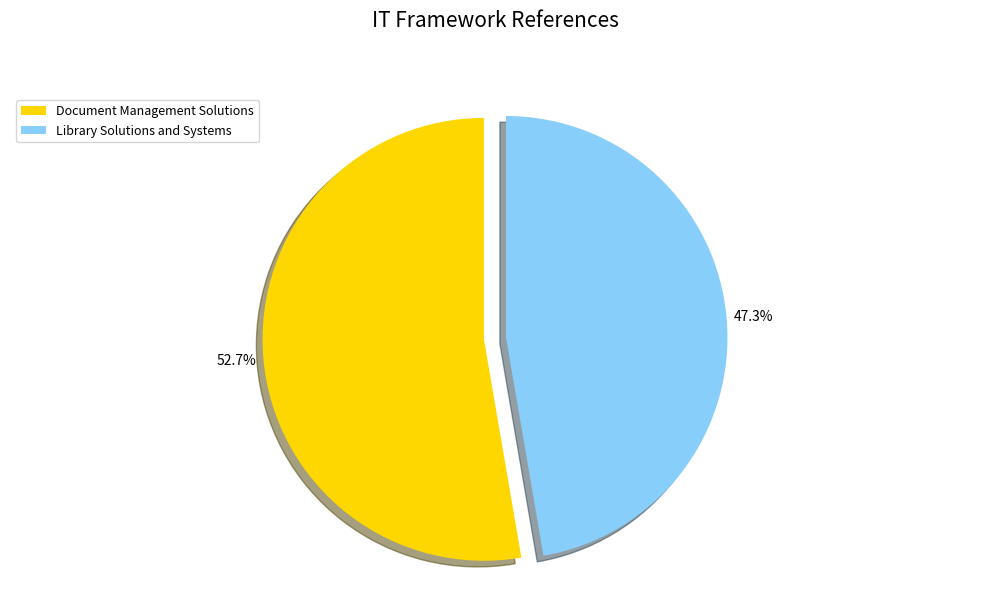

To the nearest percent, what is the average slice percentage?

50%